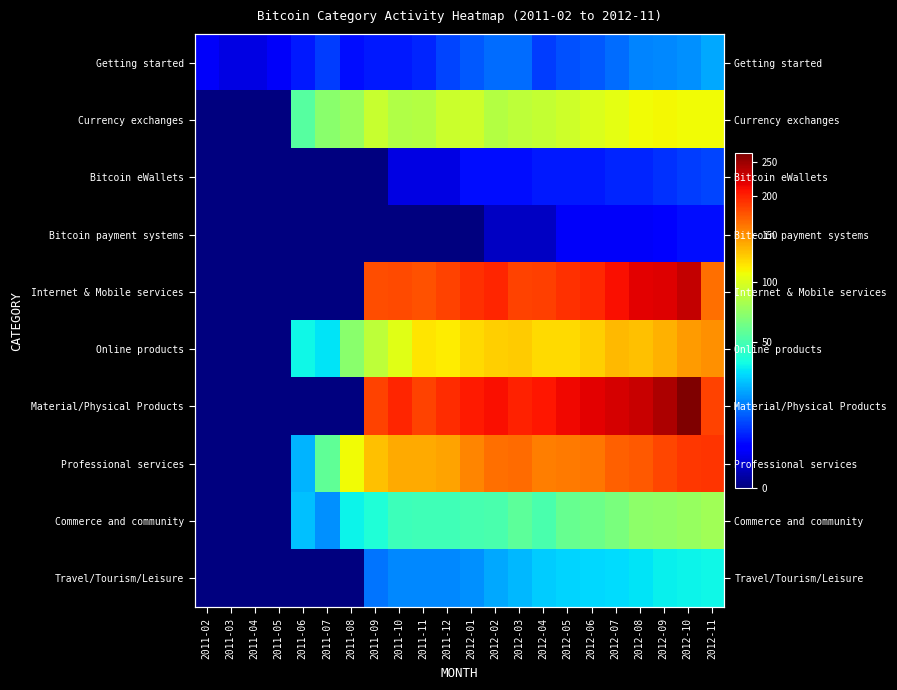

How many data points does each series have?

22